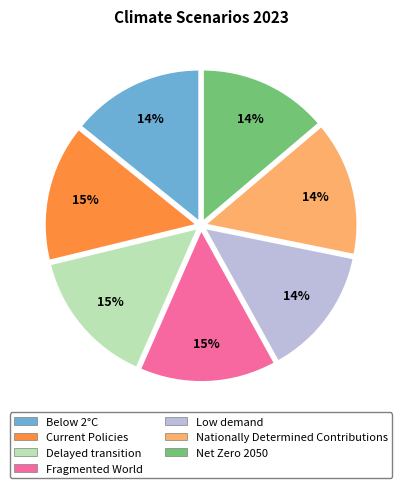

Is the sum of Below 2°C and Nationally Determined Contributions greater than half?

No